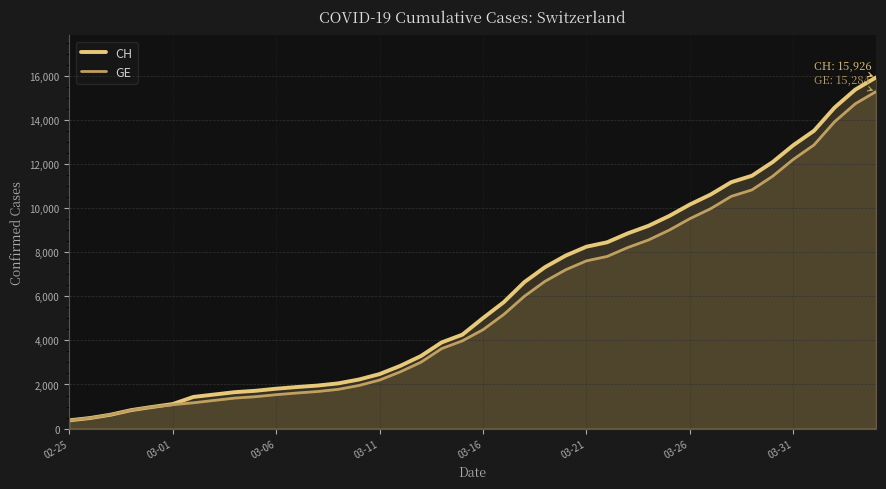

Which series has the largest total across all categories?

CH